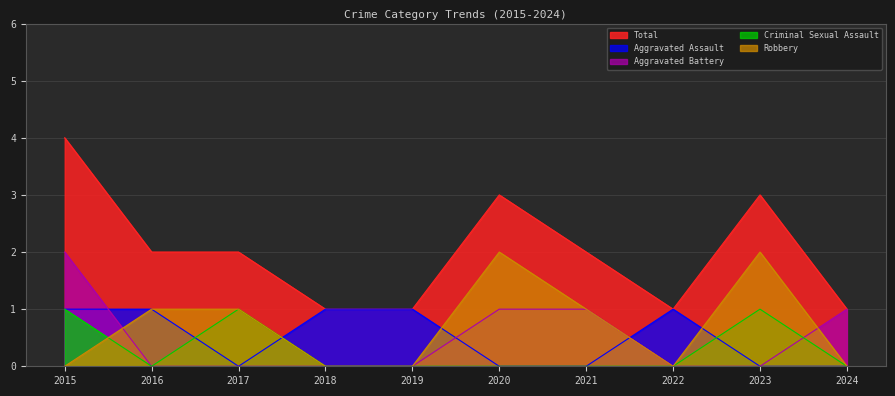

At how many categories does at least one series exceed 0?

10